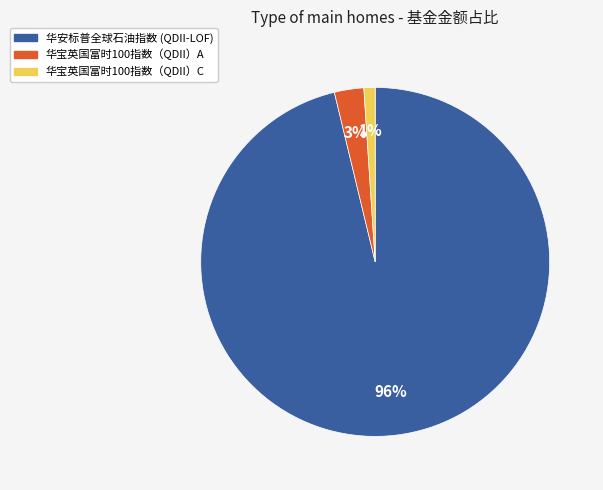

Which category has the biggest portion of the pie?

华安标普全球石油指数 (QDII-LOF)